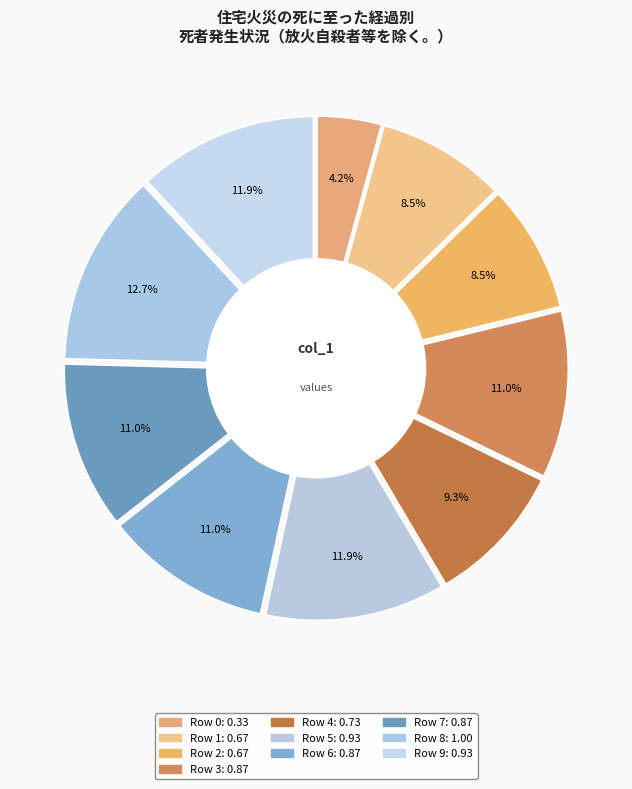

How much of the chart is everything except 2?

91.5%